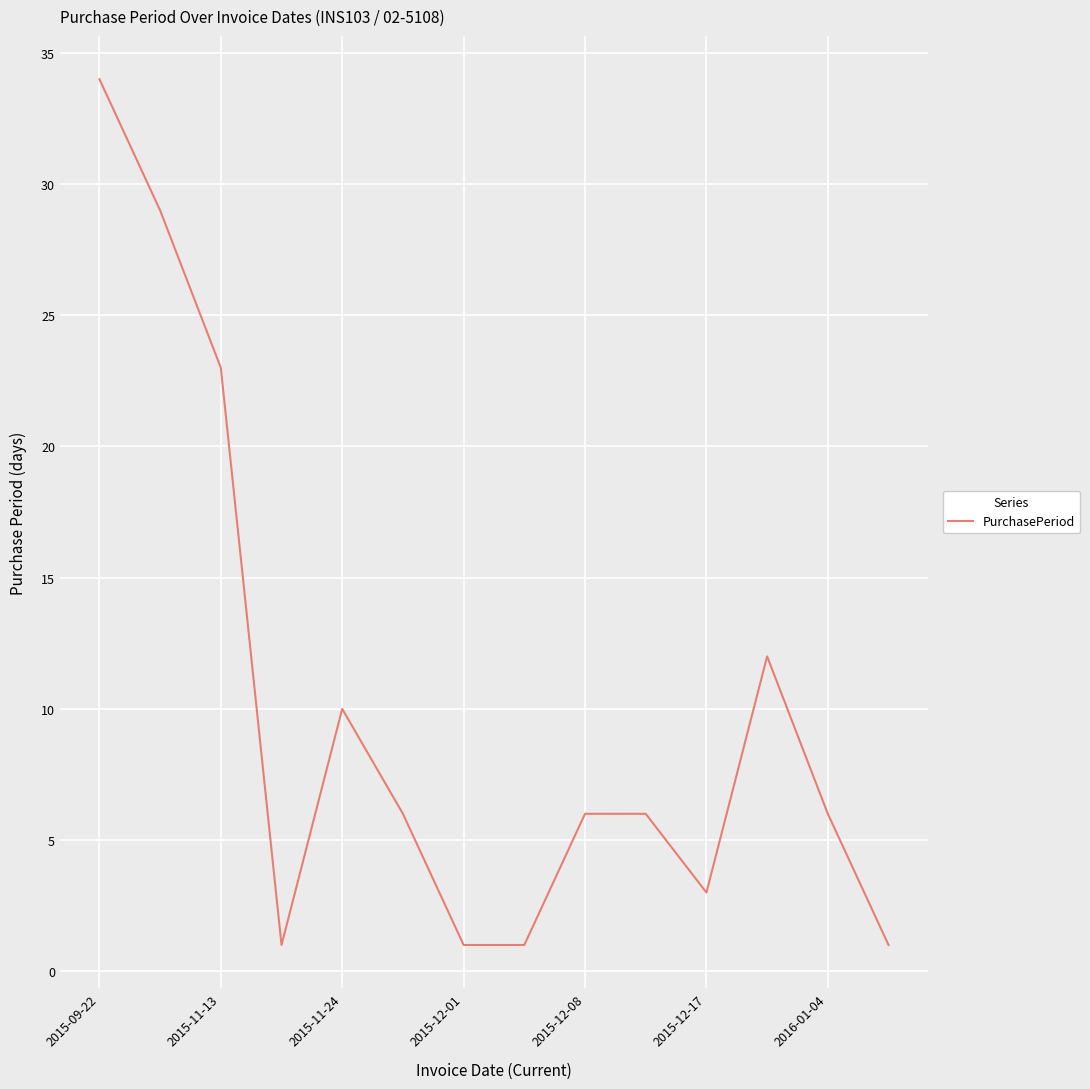

What is the greatest value displayed?

34